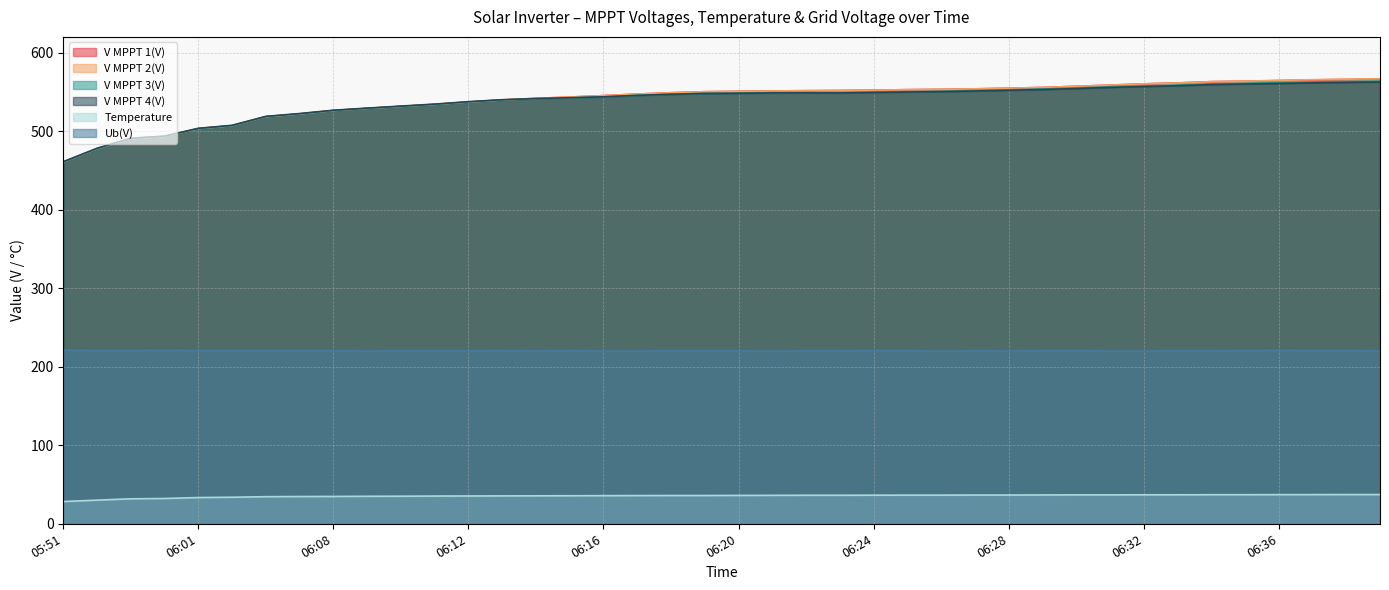

How many lines are shown in the chart?

6